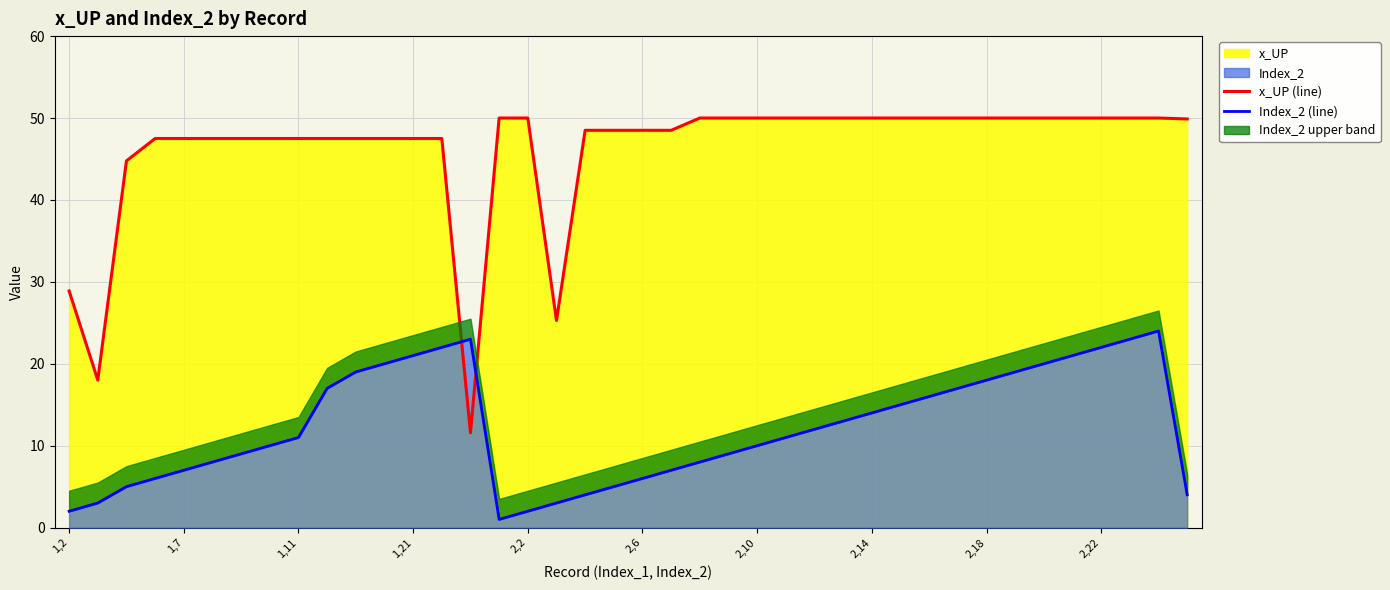

True or false: Index_2 (line) has a value of 28.2 at 10.

False